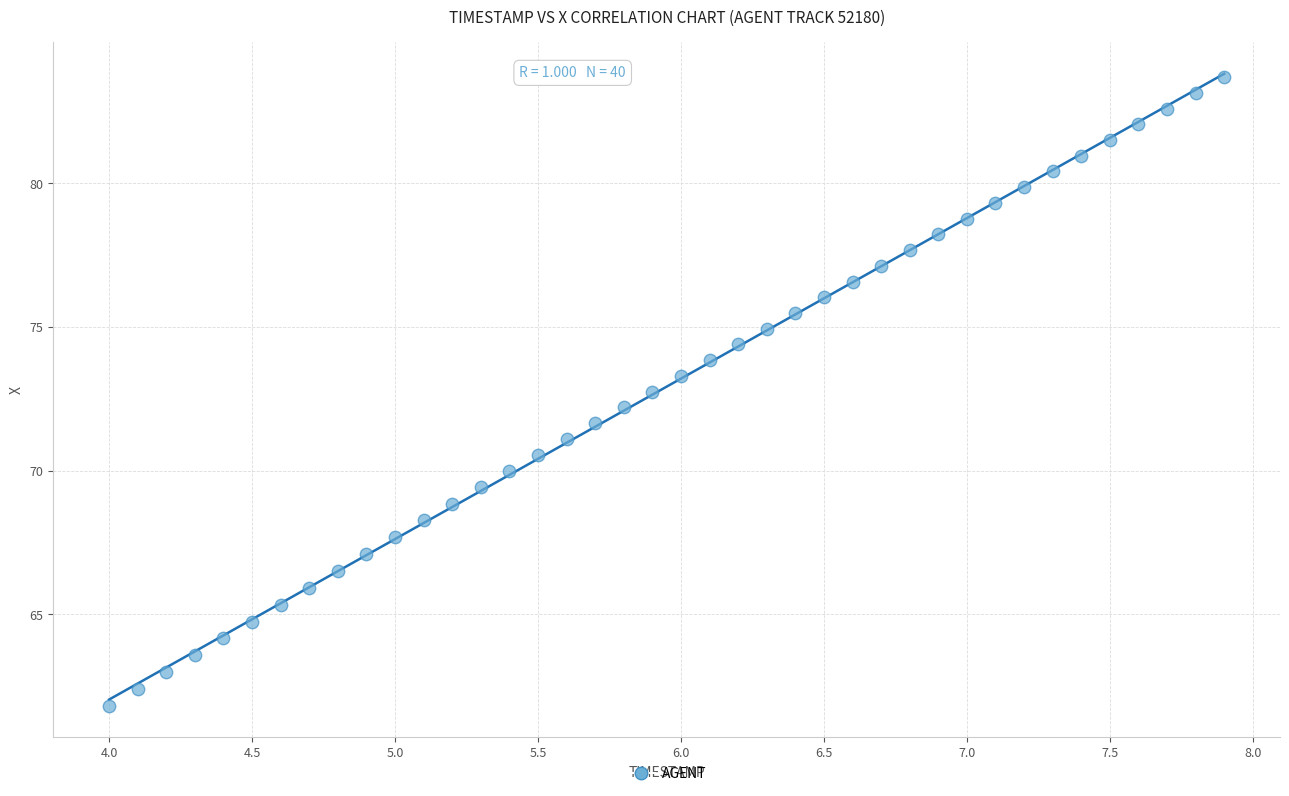

What is the range of Y values (max minus min)?

21.9